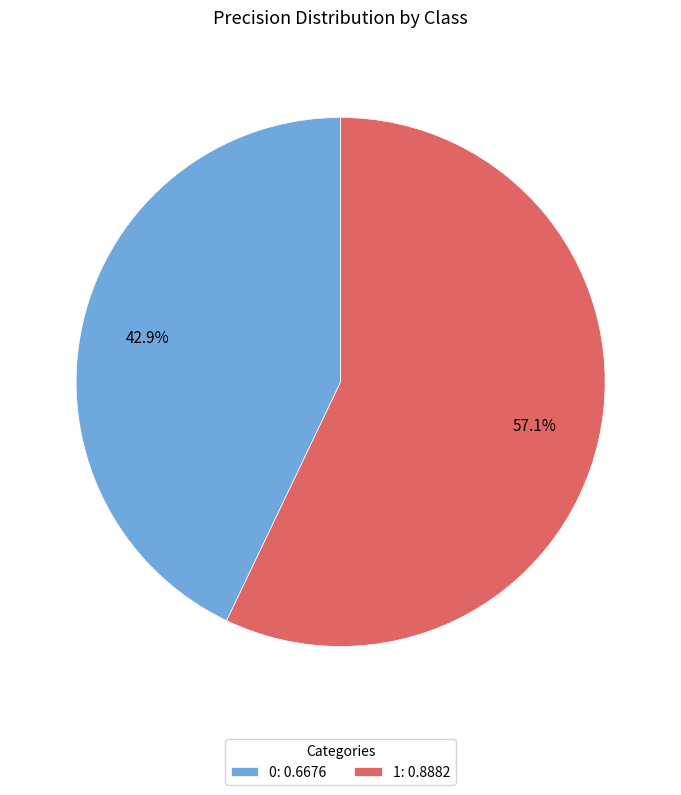

Does 1 represent more than half of the total?

Yes